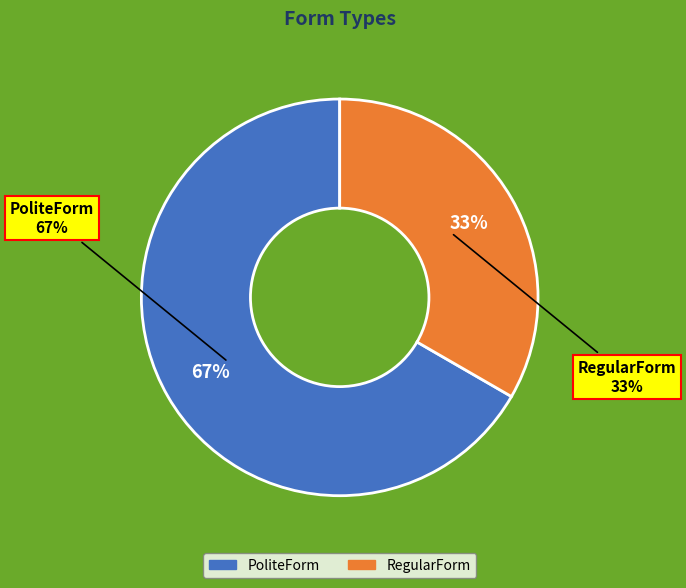

Rank the categories by value from highest to lowest.

PoliteForm, RegularForm